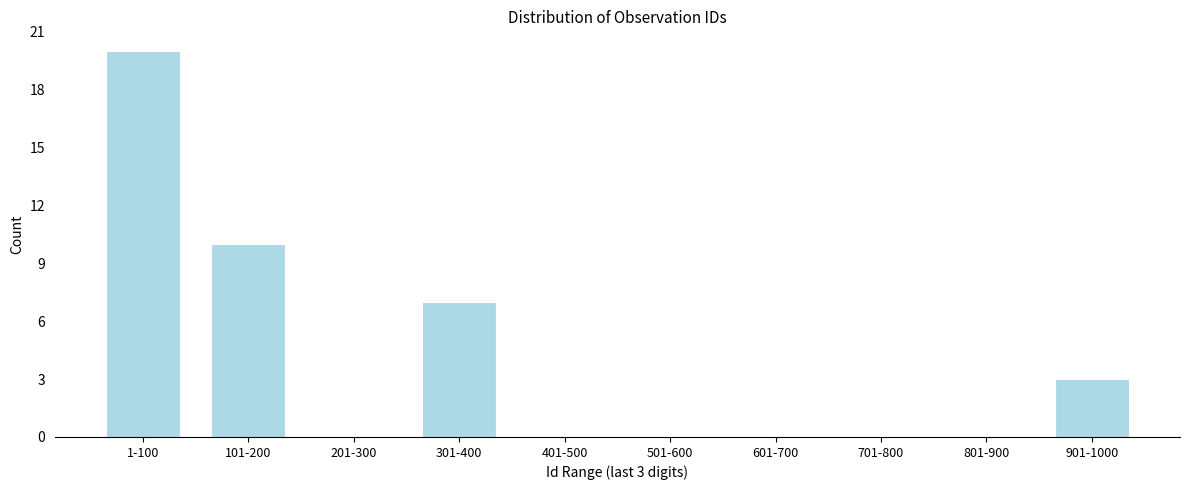

Reading left to right, transcribe all the data shown in this chart.

1-100=20	101-200=10	201-300=0	301-400=7	401-500=0	501-600=0	601-700=0	701-800=0	801-900=0	901-1000=3